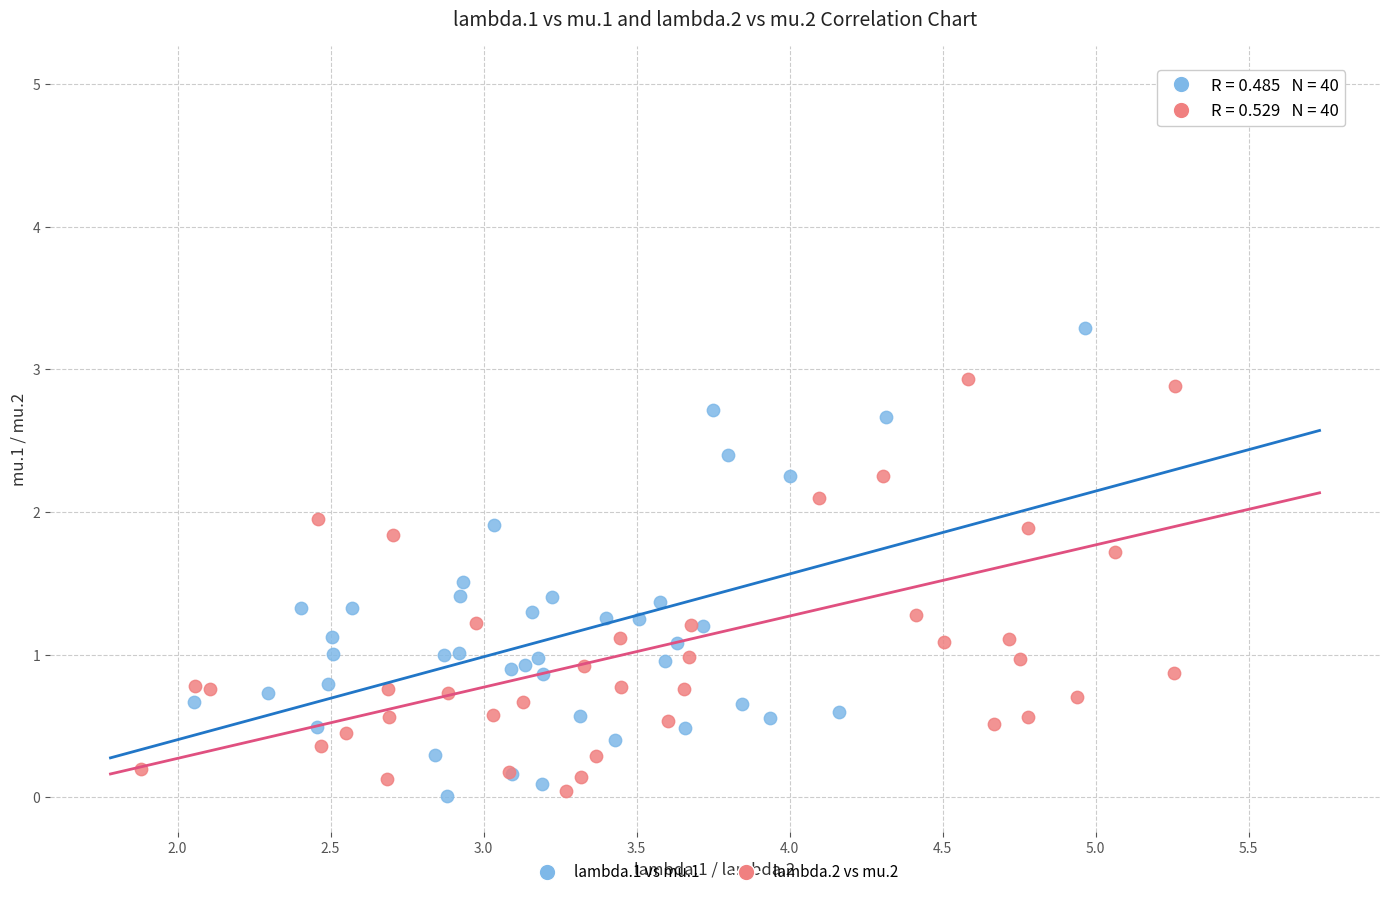

Which series reaches the maximum Y coordinate?

lambda.2 vs mu.2